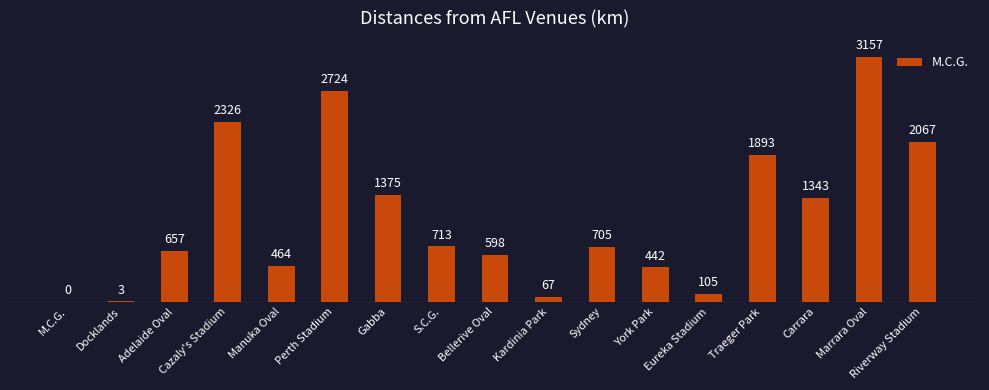

Is it true that the value at Riverway Stadium is 3423?

False